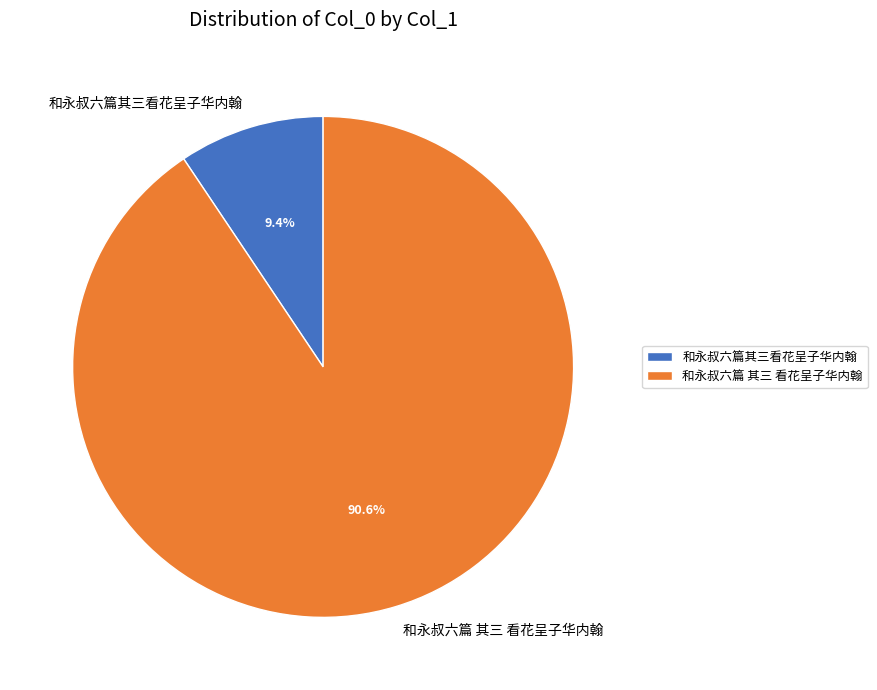

Is there a majority slice in this chart?

Yes